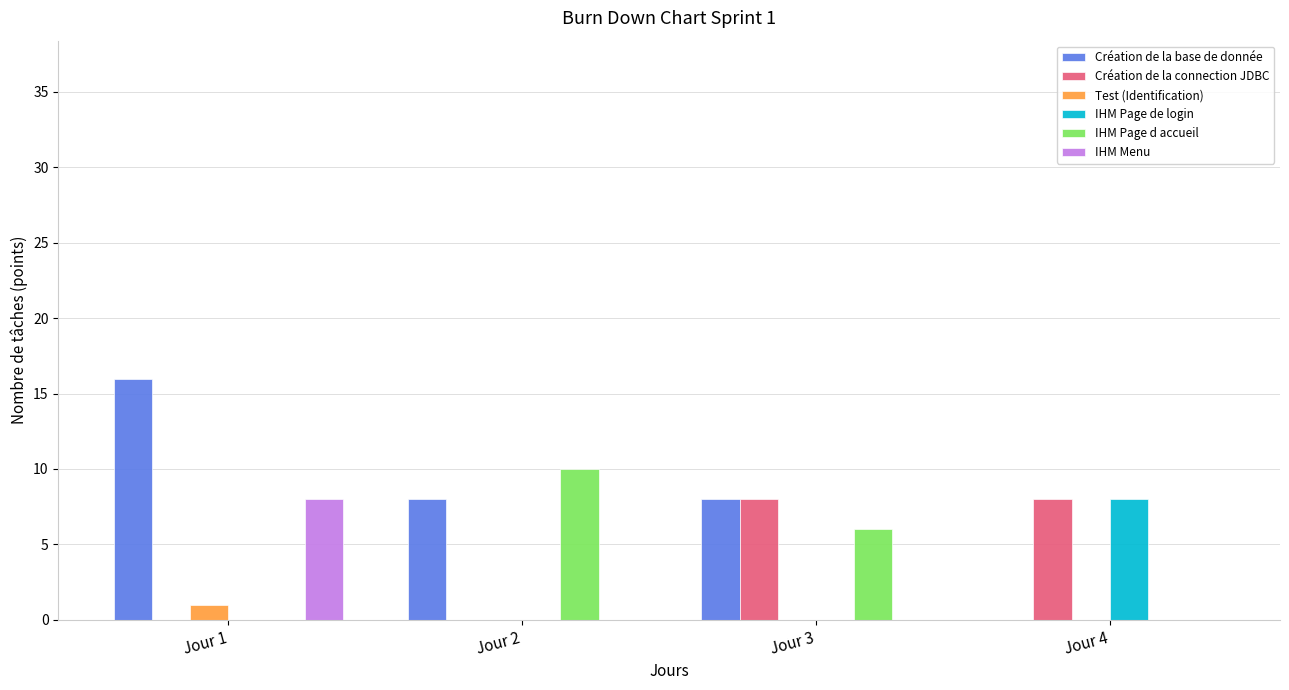

The IHM Page d accueil series shows 6 at Jour 3. True or false?

True